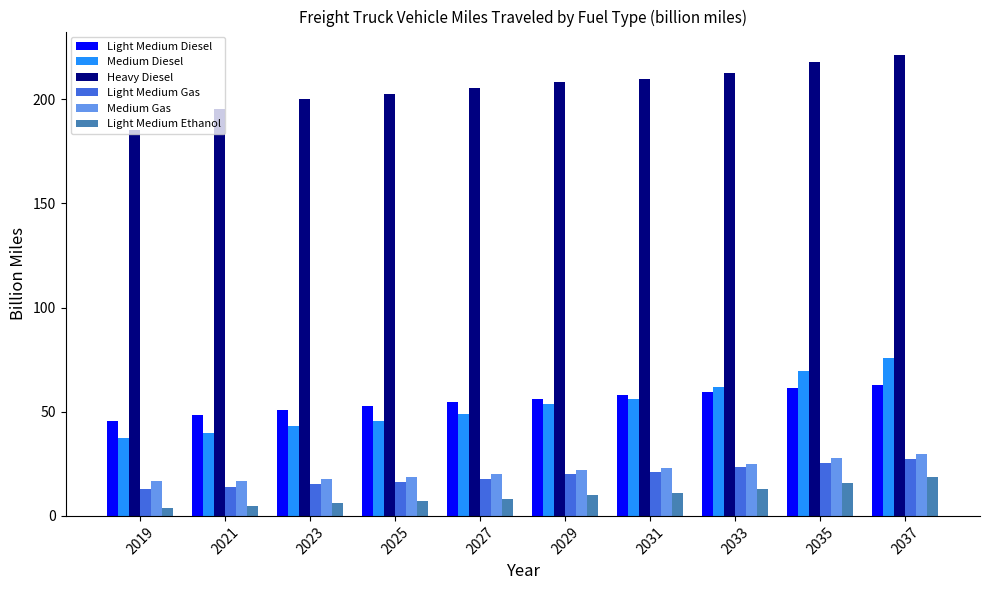

What is the spread (max minus min) of values at 2035?

201.7